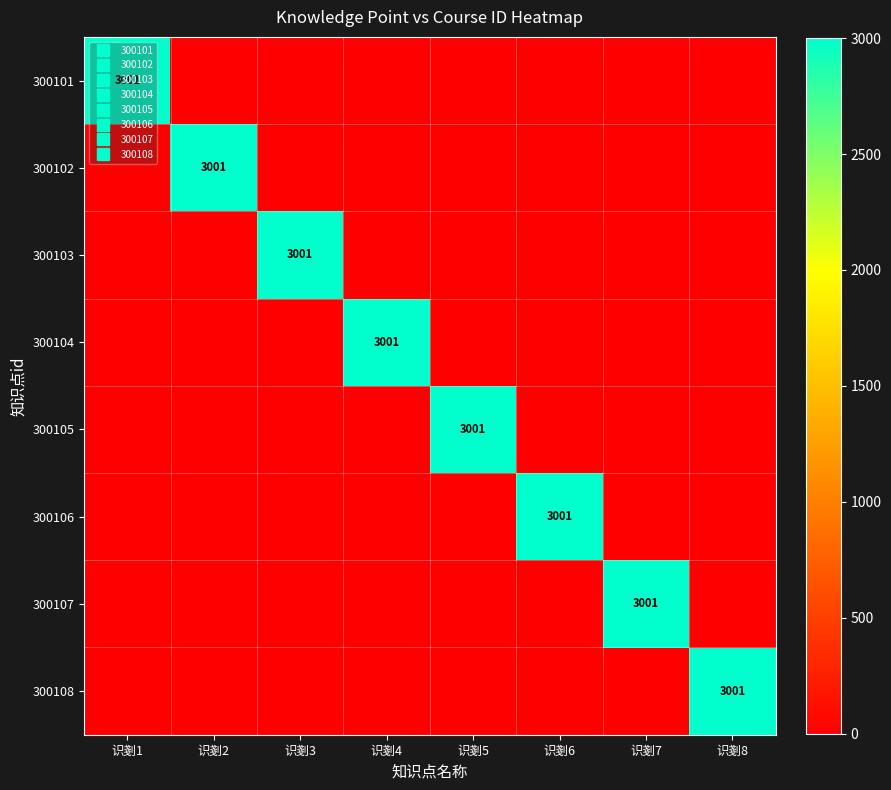

The value of 300102 at 识剗8 is 0. True or false?

True